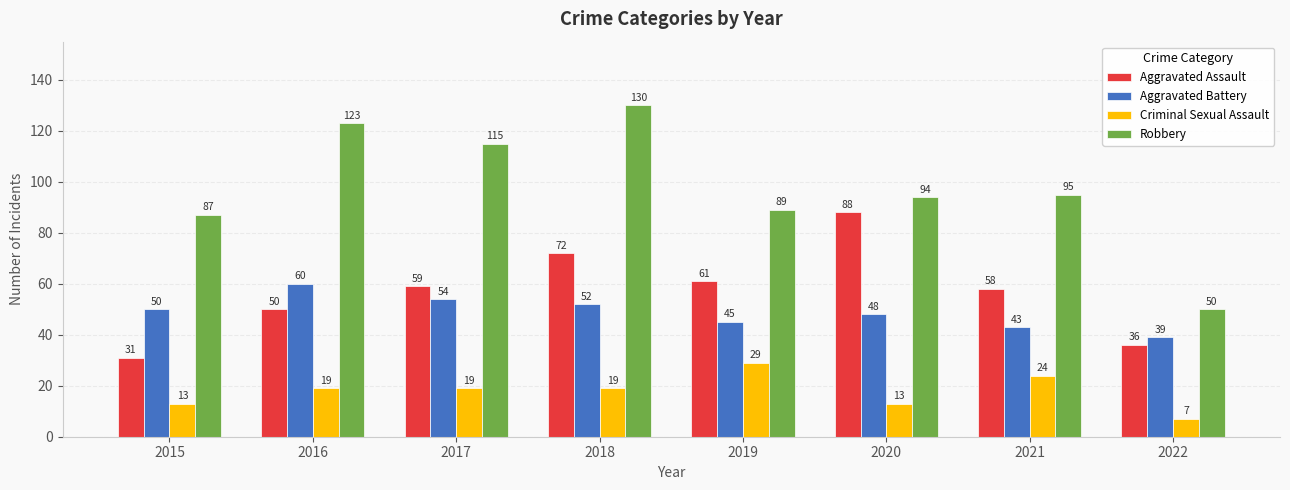

The value of Aggravated Battery at 2015 is 19. True or false?

False